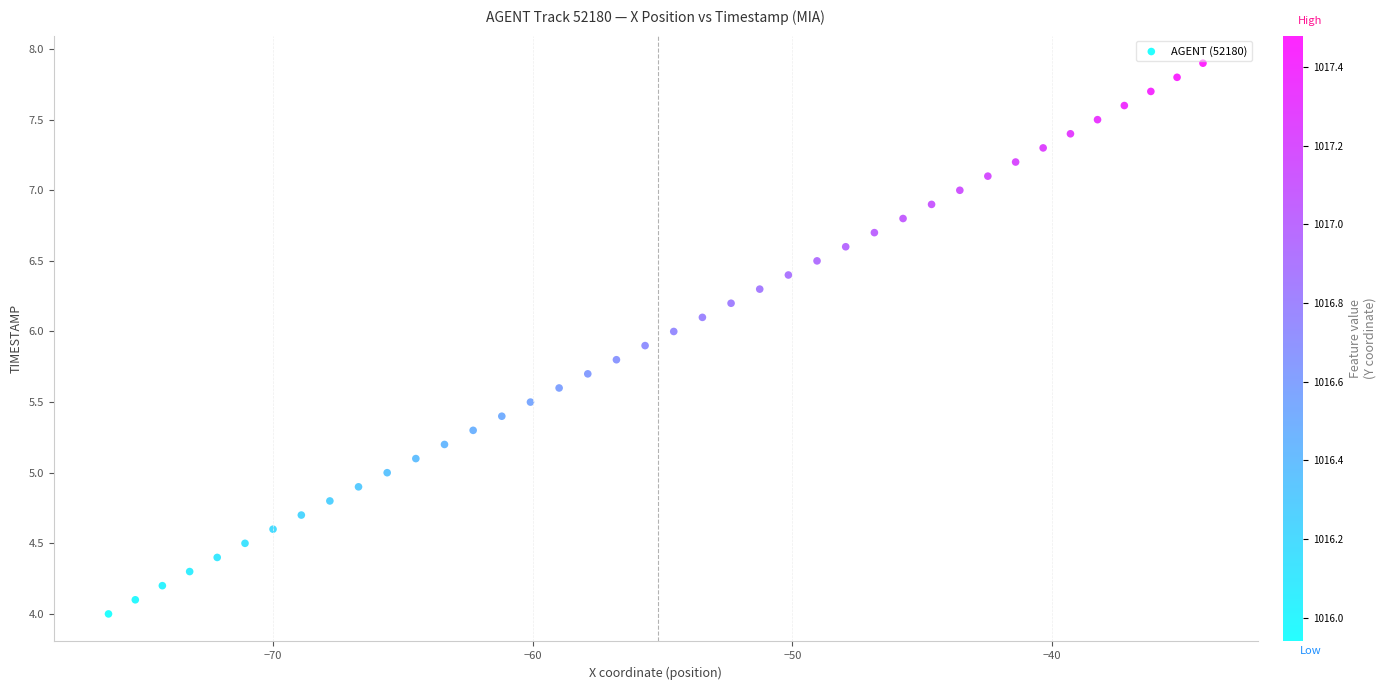

What is the range of X values (max minus min)?

42.2